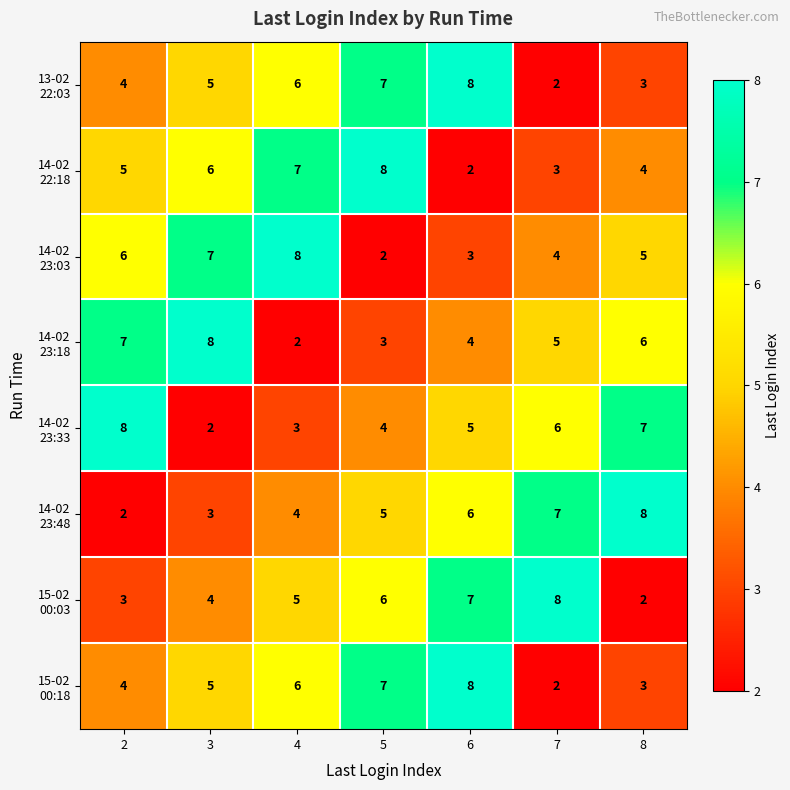

What is the greatest value displayed?

8